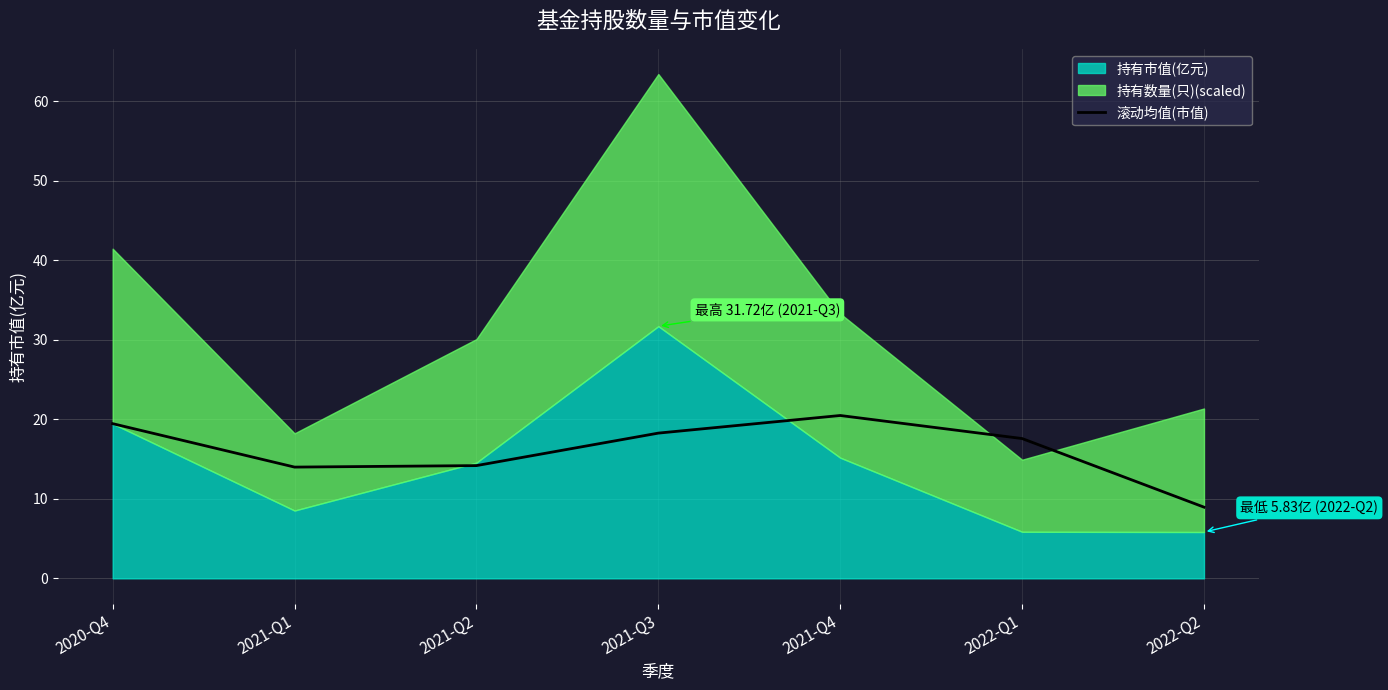

The value of 滚动均值(市值) at 2020-Q4 is 19.5. True or false?

True